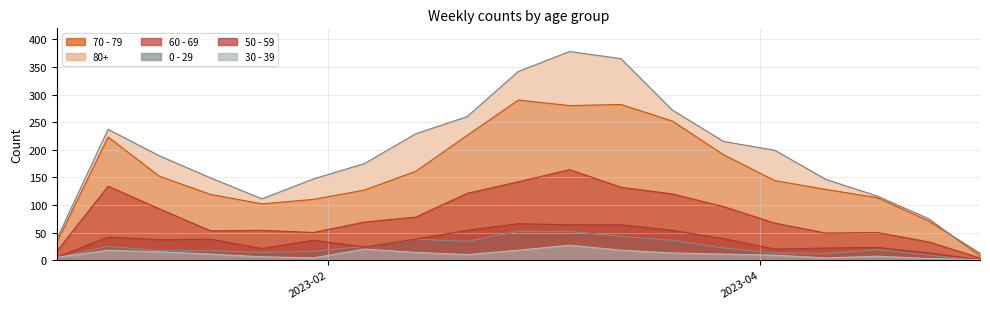

At which label is 0 - 29 closest to 26?

2023-01-02